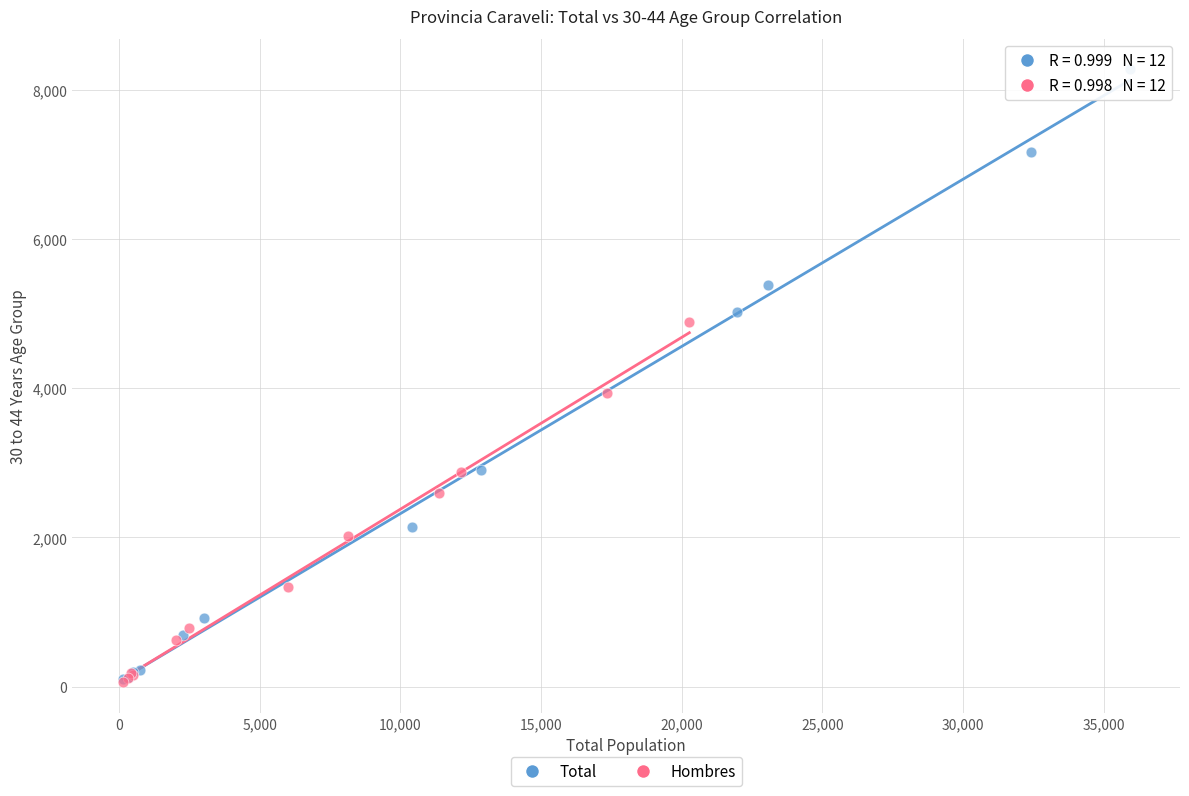

Which series has the largest Y range (max minus min)?

Total